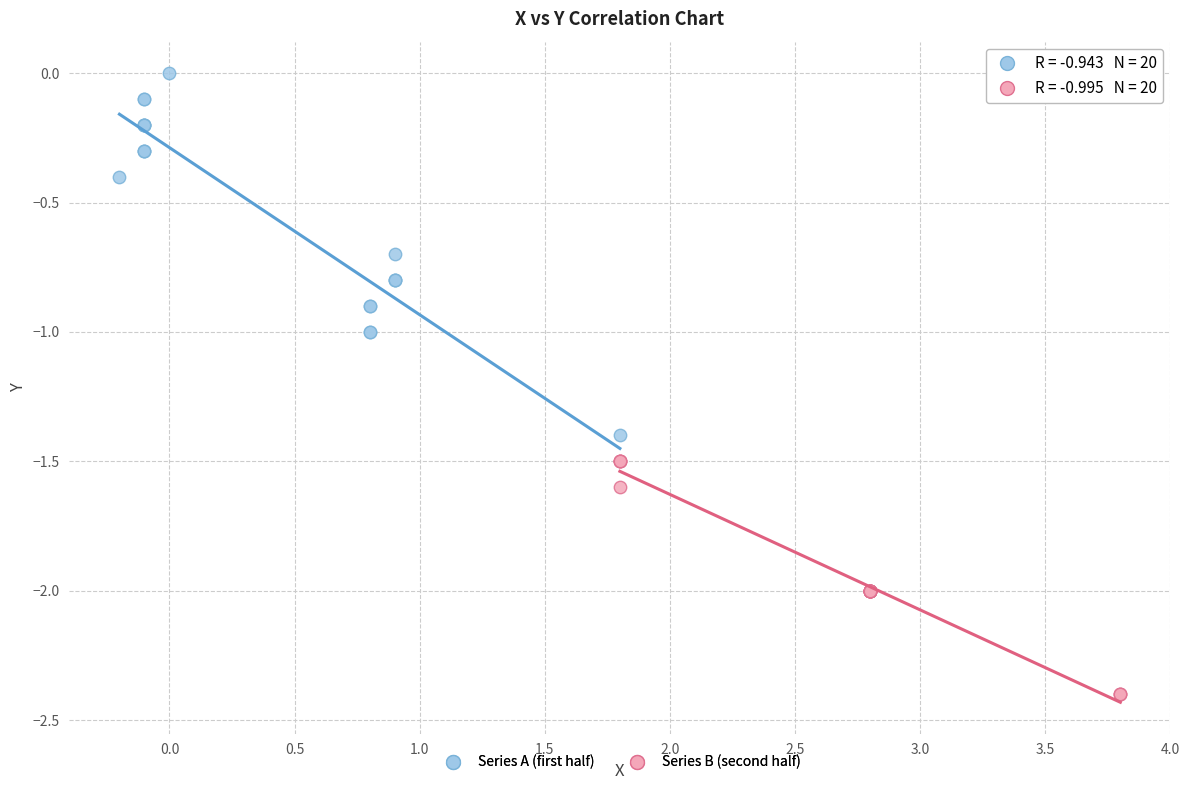

Which series contains the highest Y value?

Series A (first half)